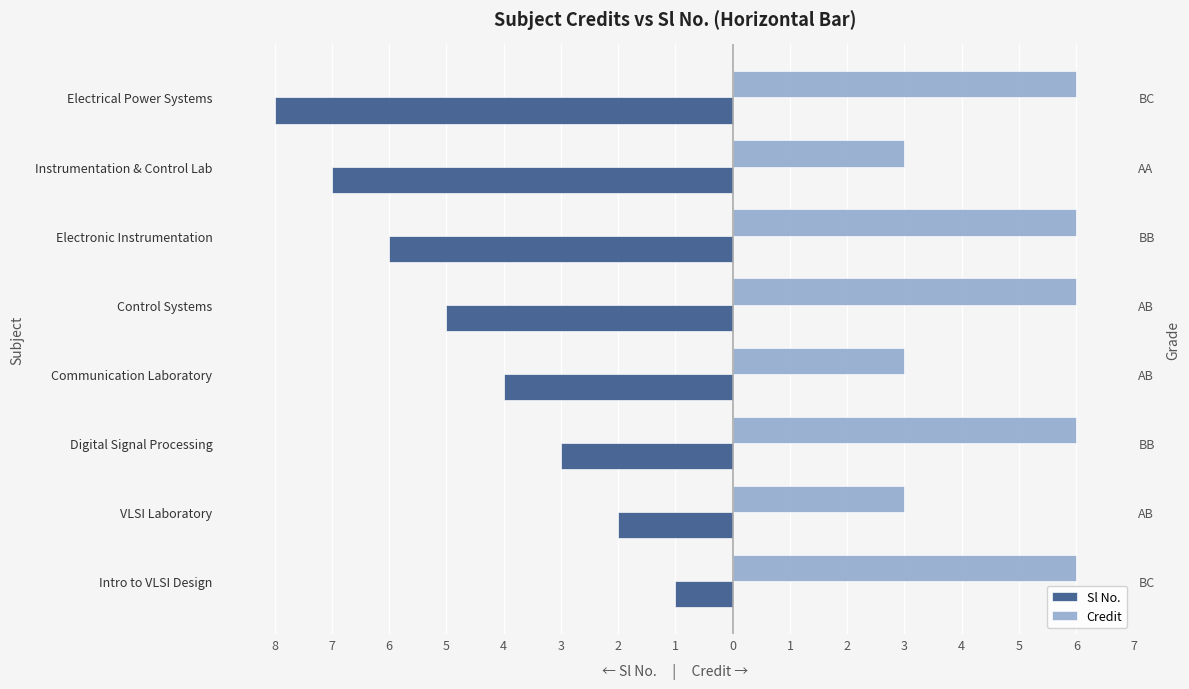

How many categories are shown in the chart?

8